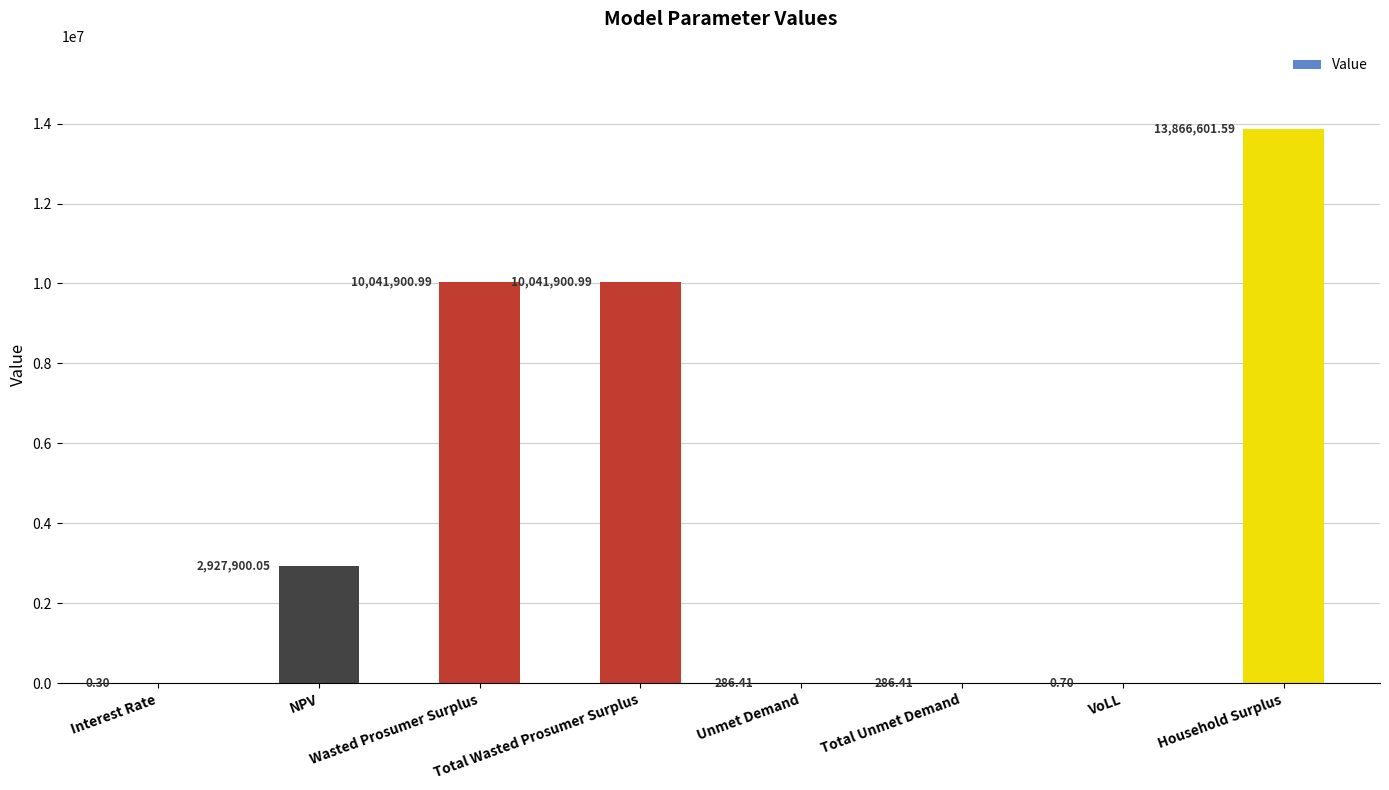

What is the value of the 5th bar from the left?

286.4